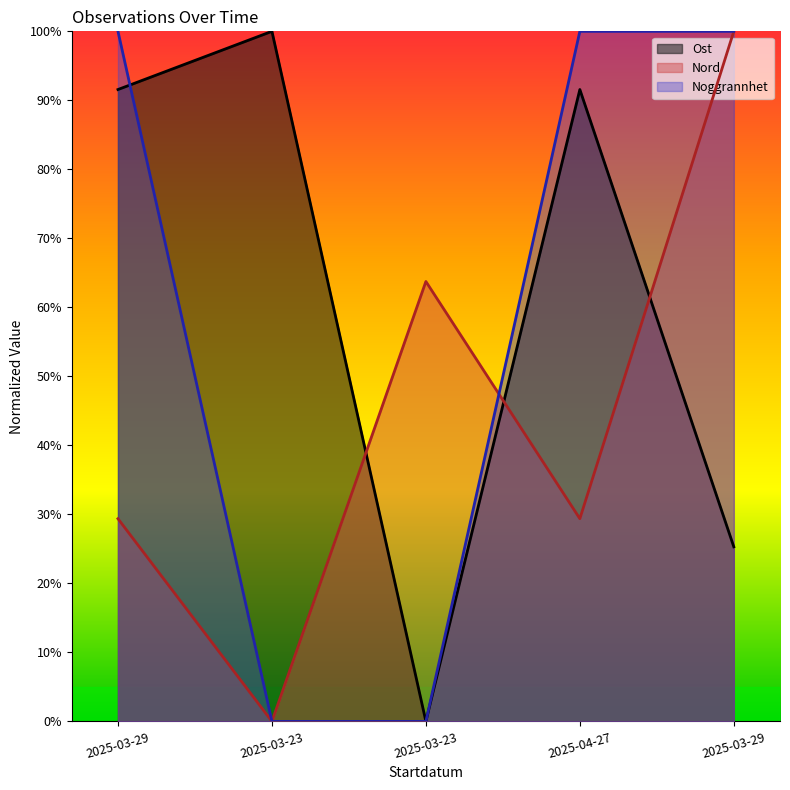

Which series changed the most between 2025-03-23 and 2025-04-27?

Noggrannhet